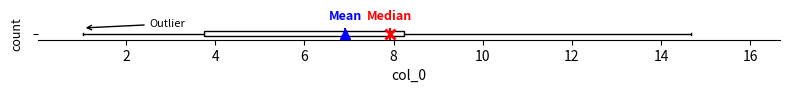

Transcribe this box plot: give where the median line is, the range the box spans, and where the two whiskers end, as read against the x-axis. The values are not printed on the chart, so give them approximately, as read against the axis.

median 8.0, box 3.8 to 8.2, whiskers 1.0 to 14.6